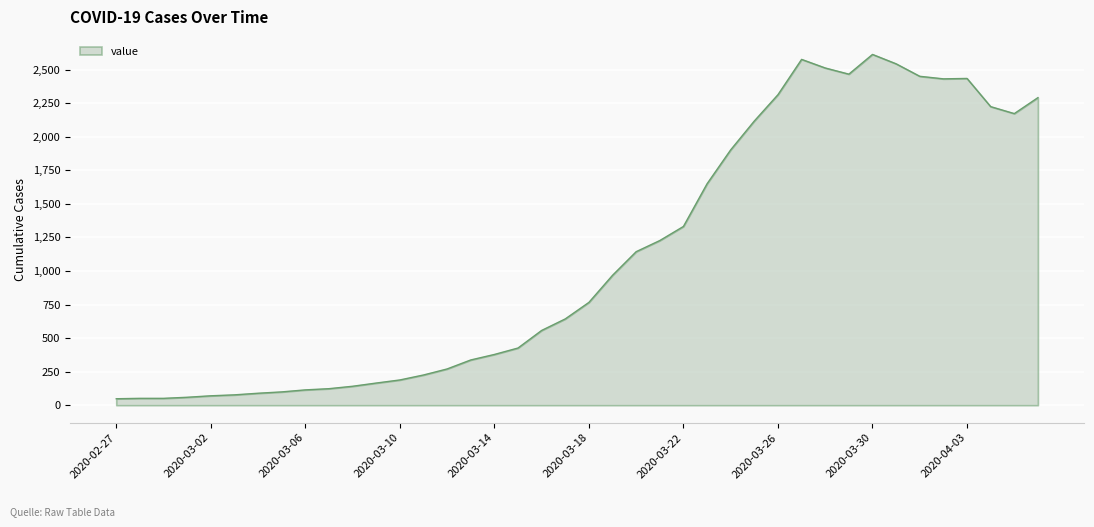

Reading left to right, what are all the values shown in this chart?

2020-02-27=48	2020-02-28=51	2020-02-29=51	2020-03-01=59	2020-03-02=70	2020-03-03=77	2020-03-04=89	2020-03-05=99	2020-03-06=114	2020-03-07=123	2020-03-08=141	2020-03-09=165	2020-03-10=188	2020-03-11=225	2020-03-12=270	2020-03-13=337	2020-03-14=378	2020-03-15=426	2020-03-16=557	2020-03-17=643	2020-03-18=766	2020-03-19=968	2020-03-20=1144	2020-03-21=1227	2020-03-22=1332	2020-03-23=1650	2020-03-24=1903	2020-03-25=2118	2020-03-26=2314	2020-03-27=2577	2020-03-28=2513	2020-03-29=2467	2020-03-30=2614	2020-03-31=2544	2020-04-01=2451	2020-04-02=2432	2020-04-03=2435	2020-04-04=2225	2020-04-05=2173	2020-04-06=2292